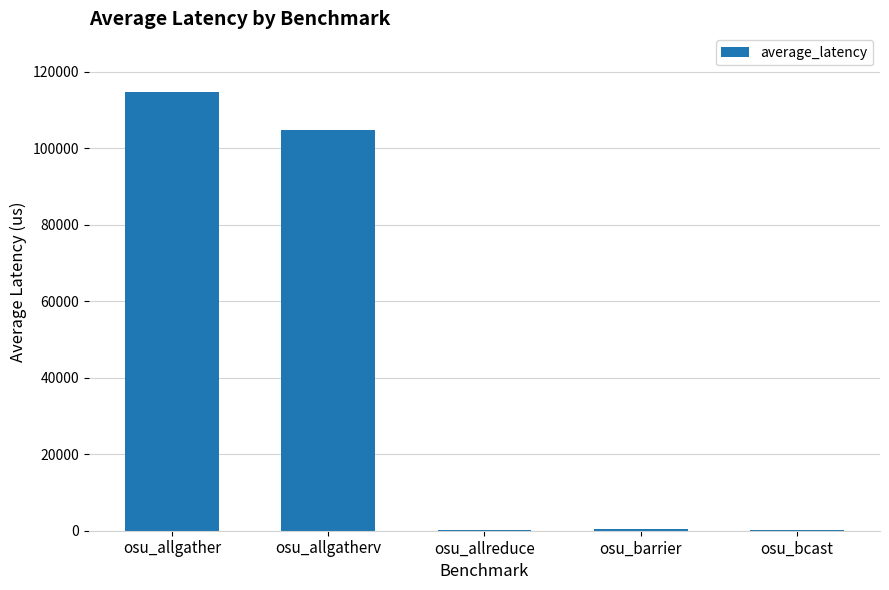

What is the difference between the values at osu_allreduce and osu_allgather?

114463.3